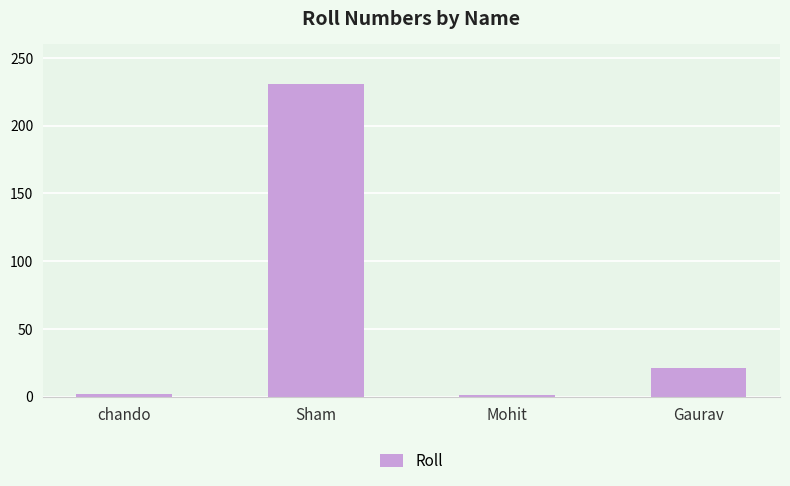

What is the label of the 1st bar from the right?

Gaurav